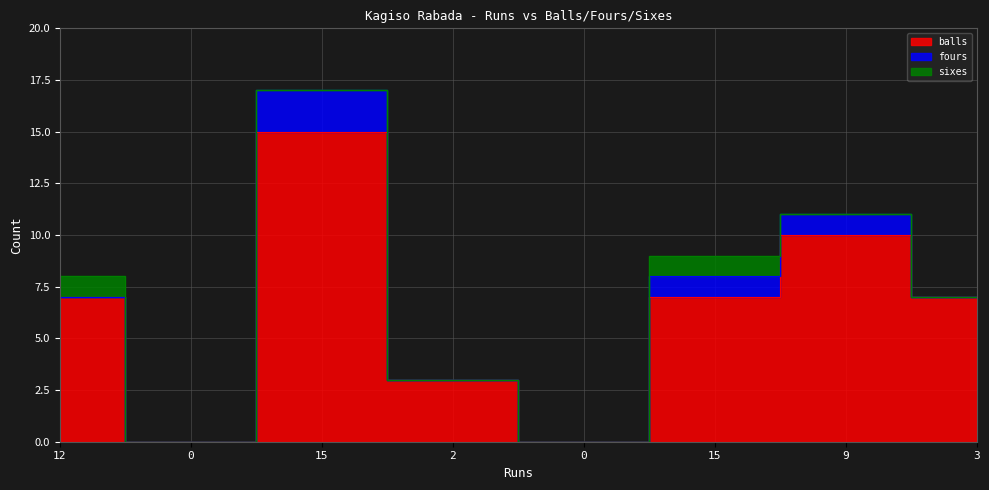

What is the difference between the second highest and minimum values in the sixes series?

1